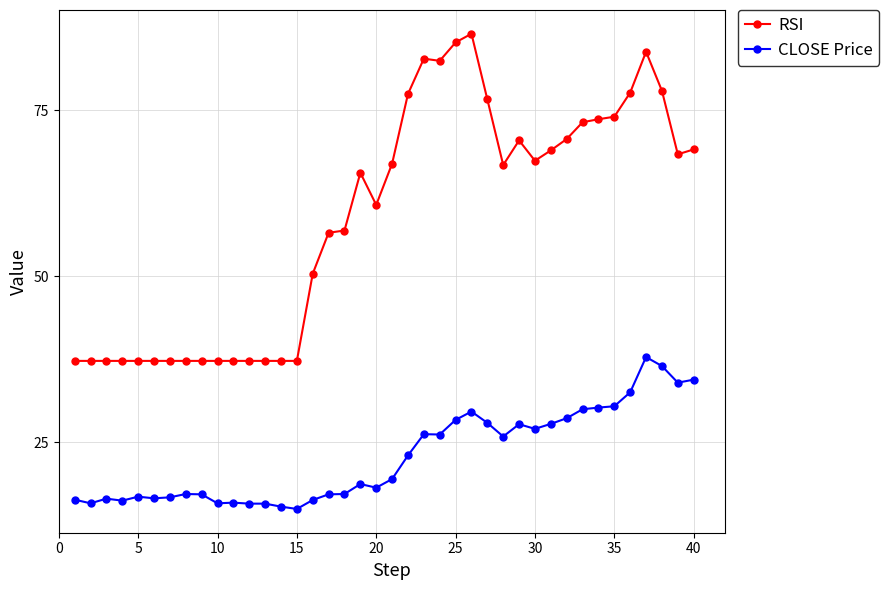

What are all the series names shown in the legend?

RSI, CLOSE Price